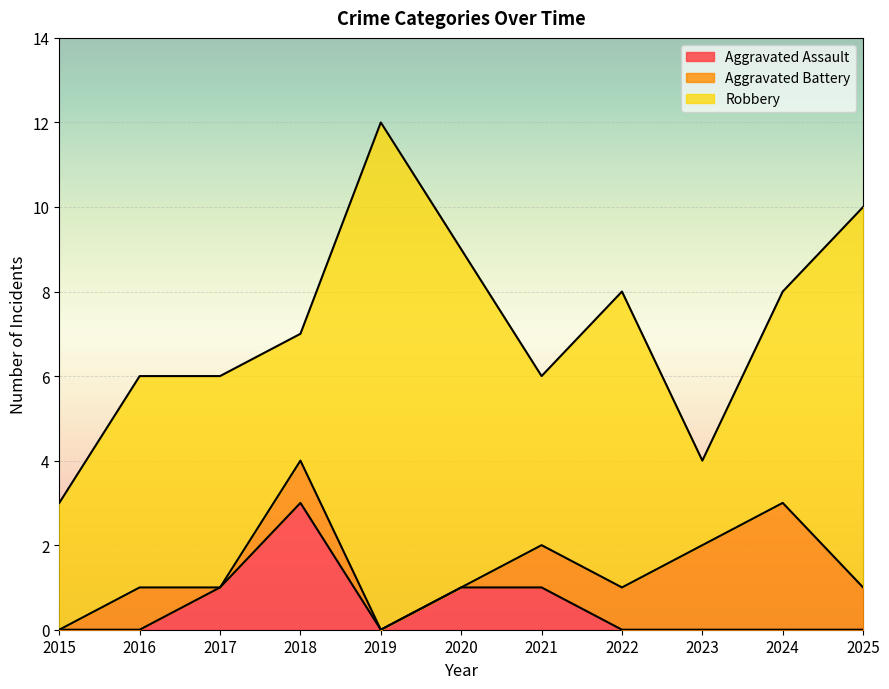

True or false: Robbery has more than 0 points higher than both neighbors.

True